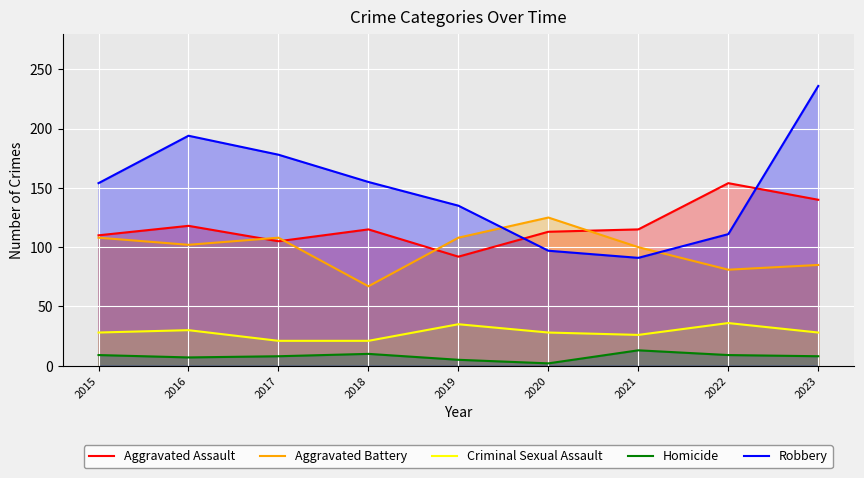

The value of Aggravated Assault at 2022 is 88. True or false?

False